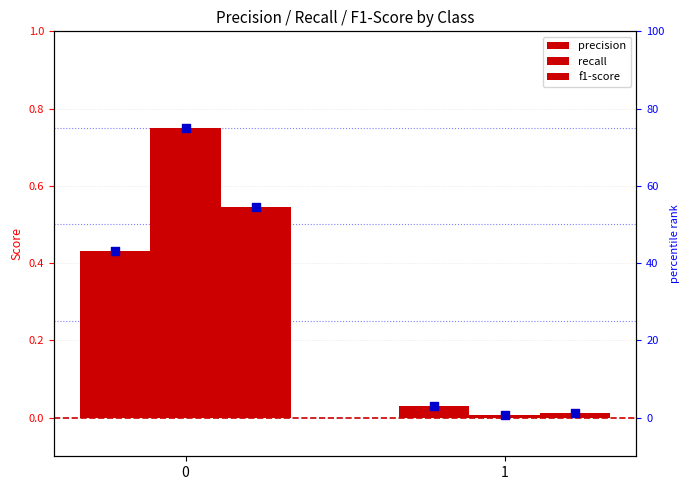

At how many categories does at least one series exceed 0?

2